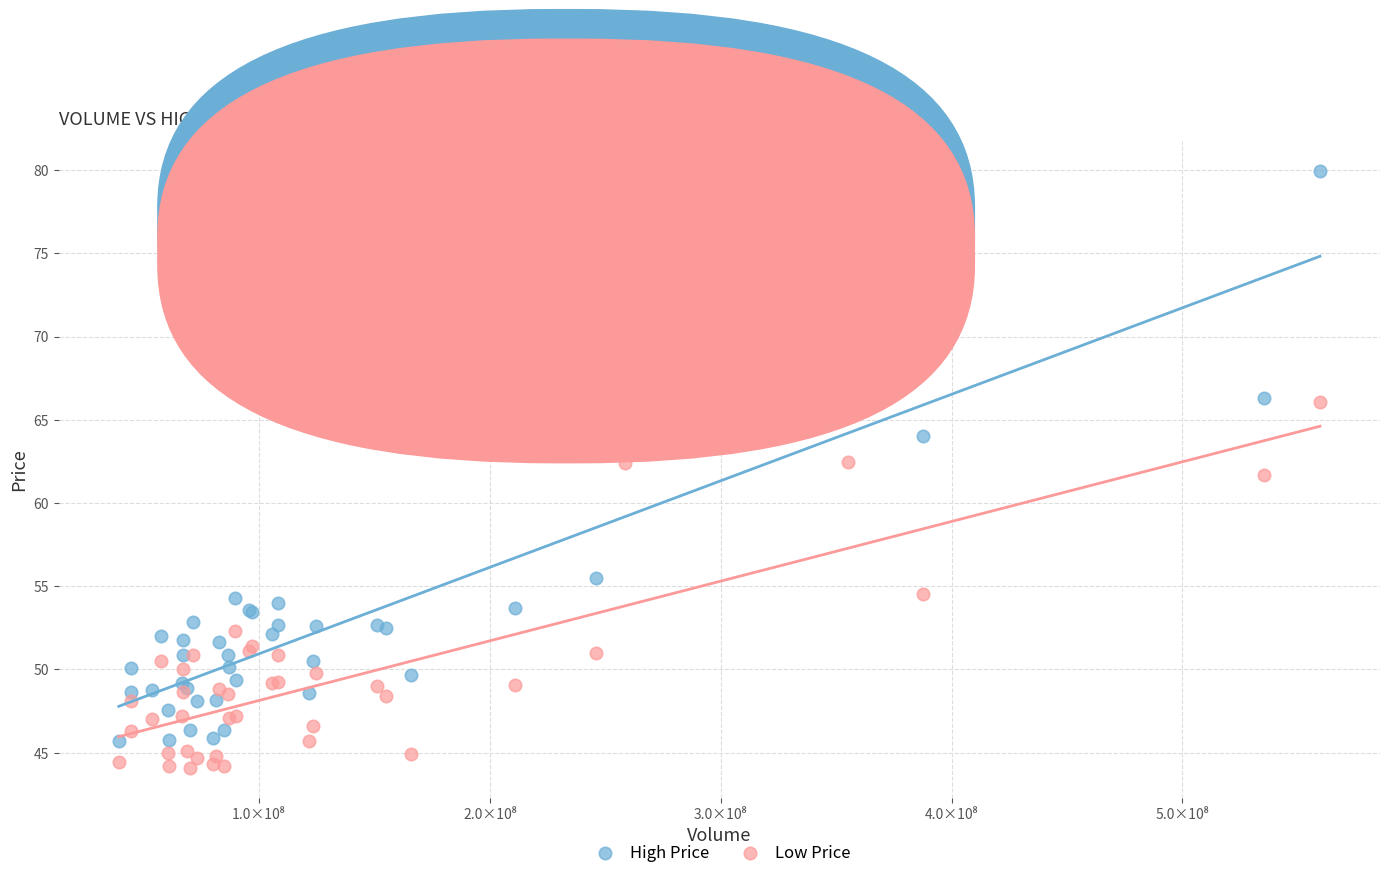

Which series has the widest spread of Y values?

High Price